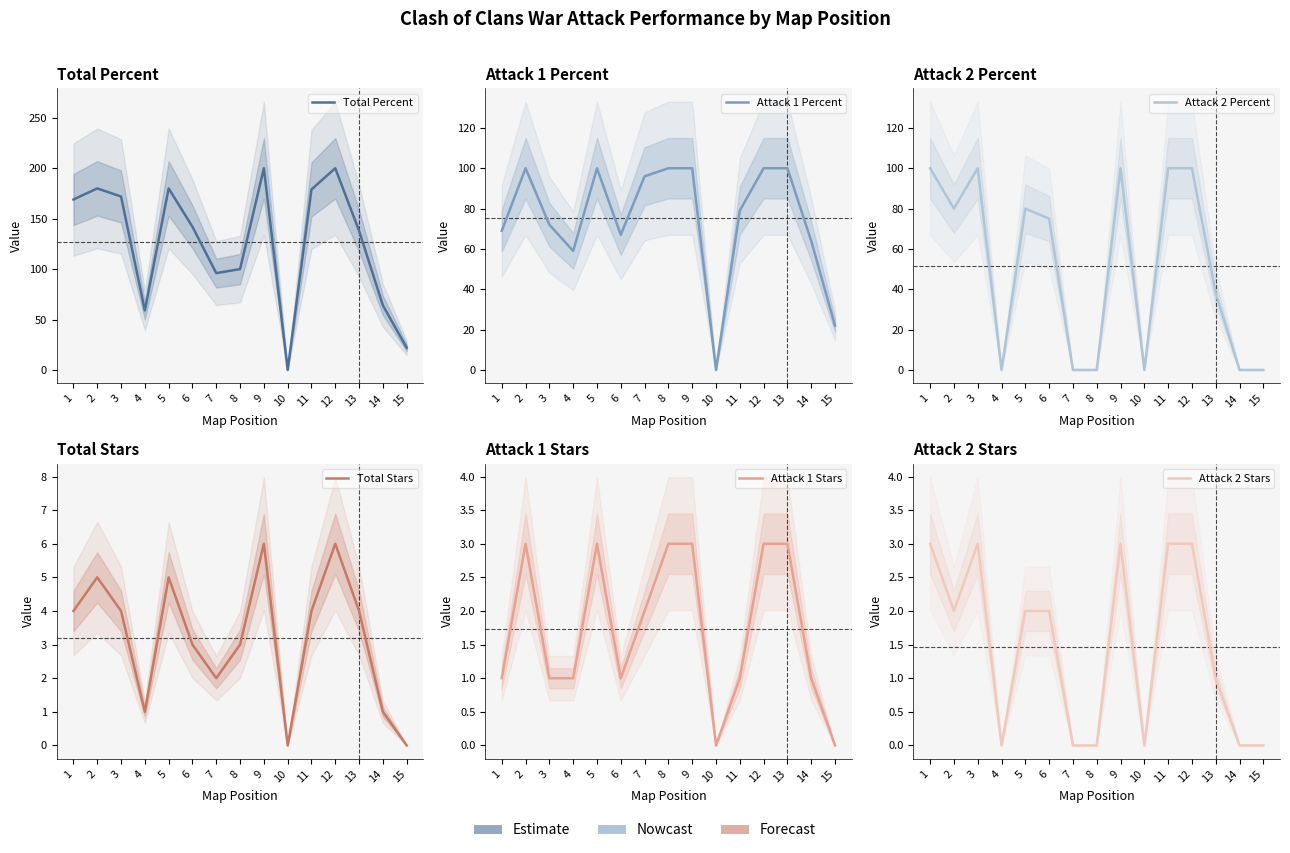

What is the total value across all series at 6?

290